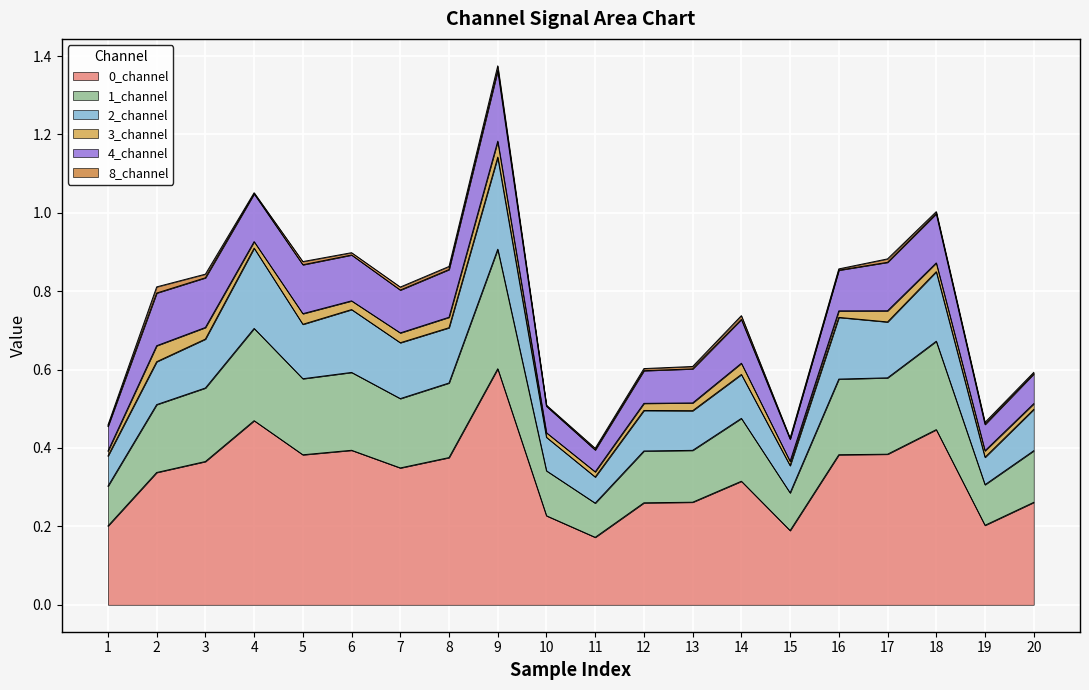

Where is 1_channel nearest to the value 0?

11